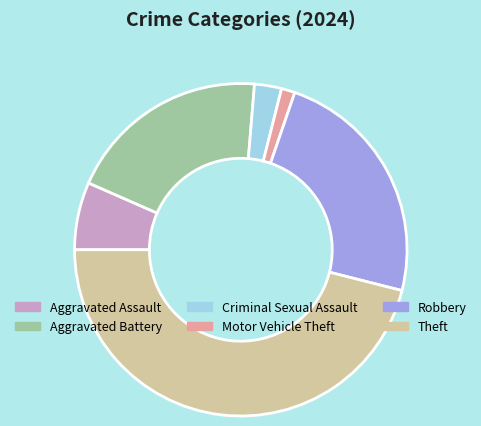

Does Aggravated Assault account for over 50% of the chart?

No